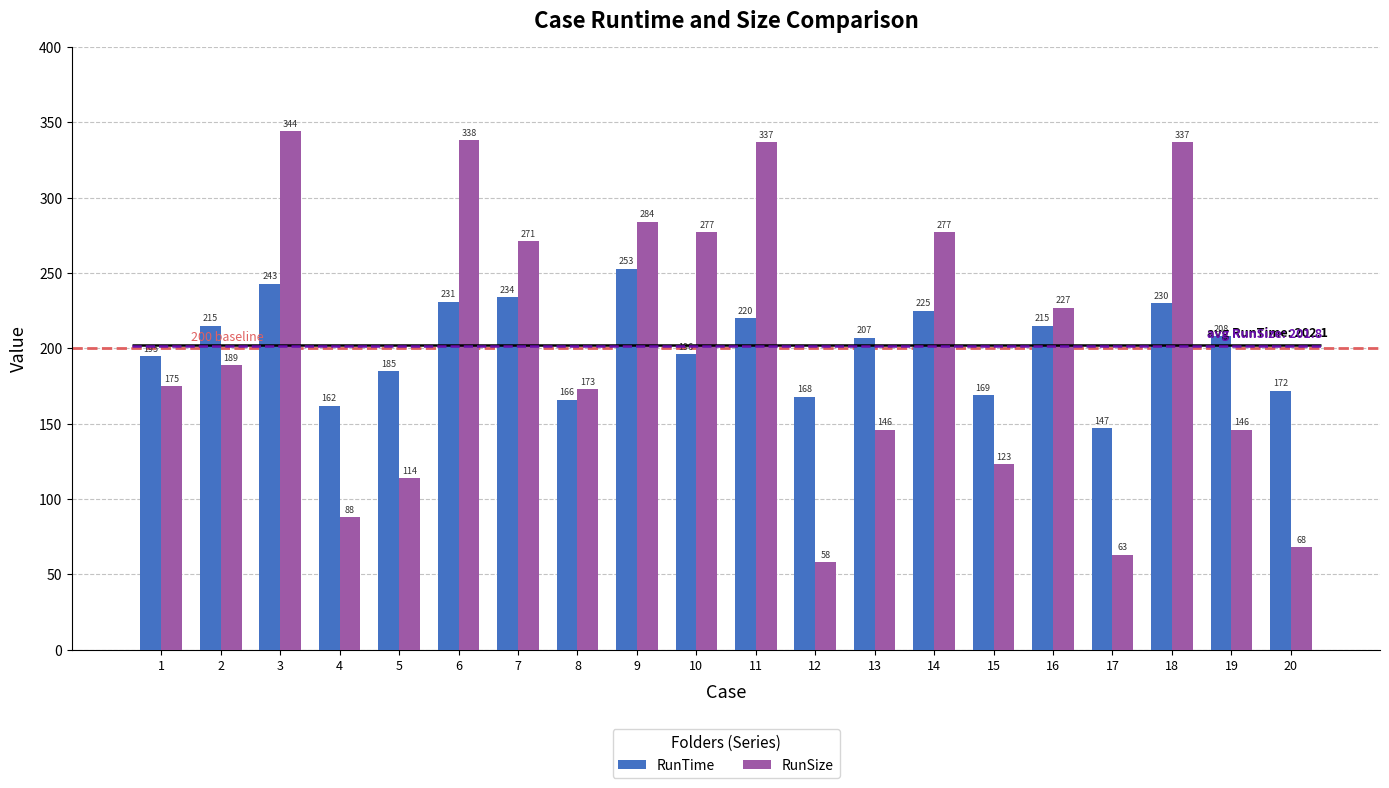

How many groups of bars are there?

20